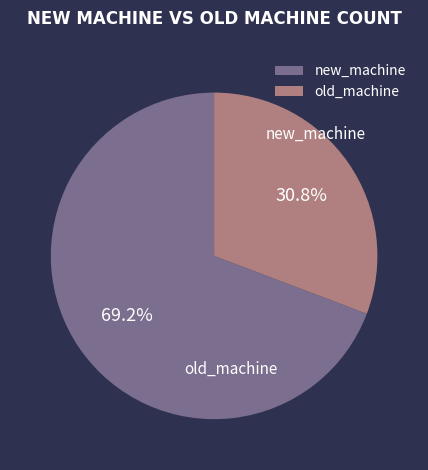

Is it true that new_machine is 77% of the pie?

False